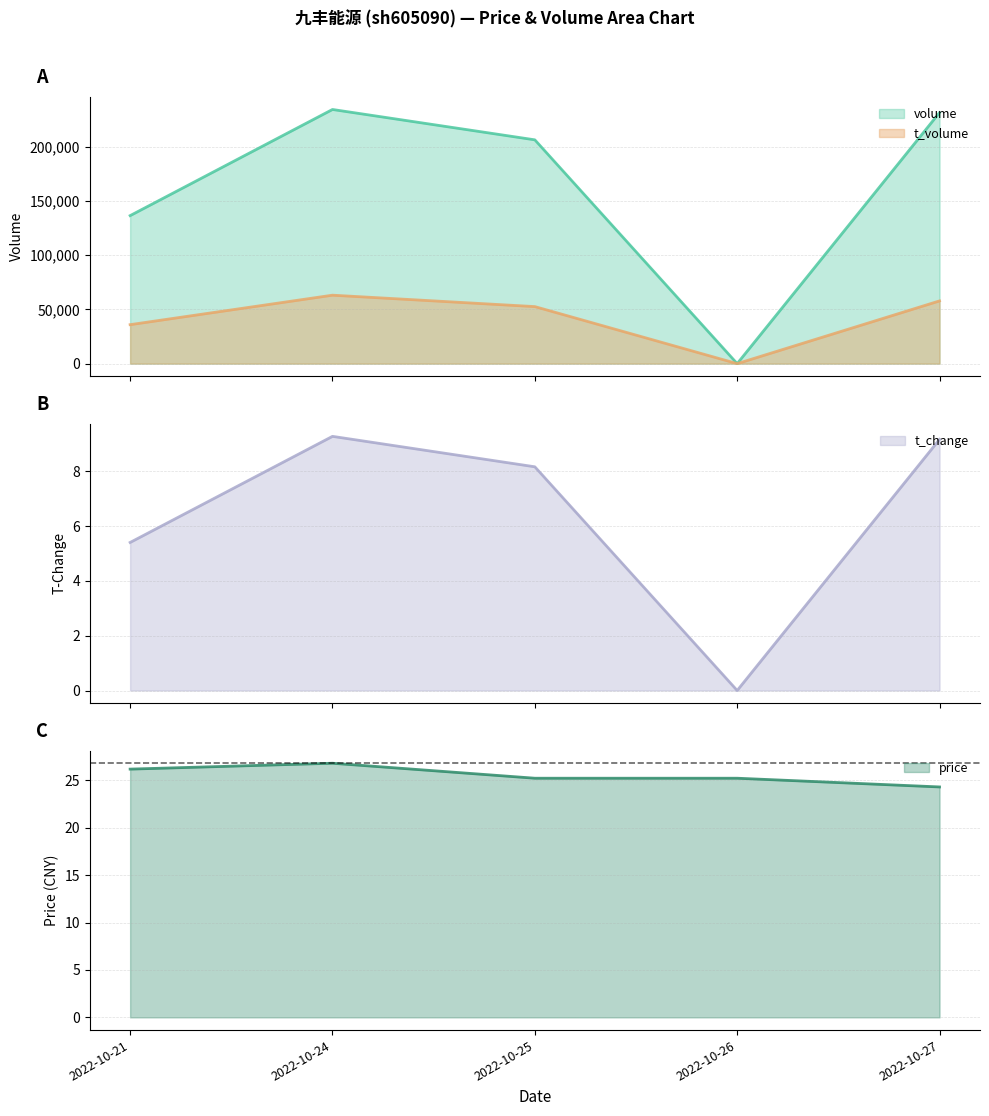

What is the sum of the t_volume values at 2022-10-25 and 2022-10-24?

115713.0